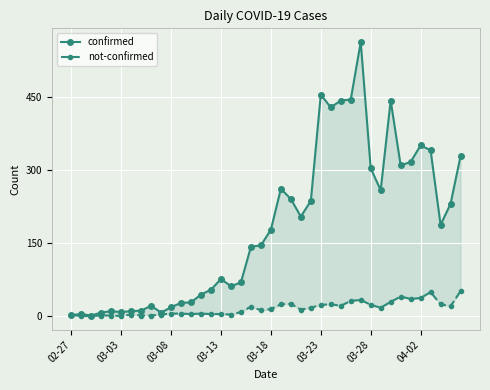

What is the difference between the maximum and second lowest values in the not-confirmed series?

51